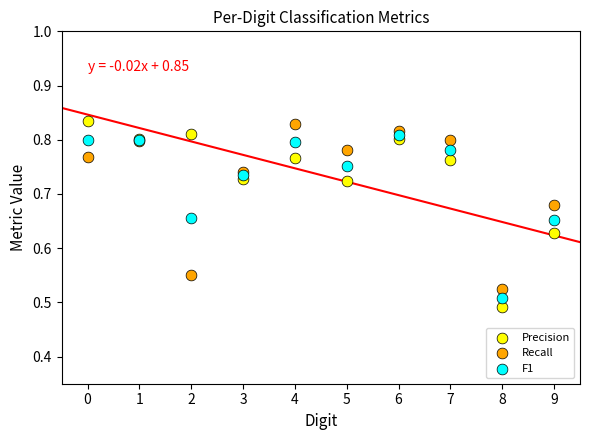

Which series has the widest spread of Y values?

Precision